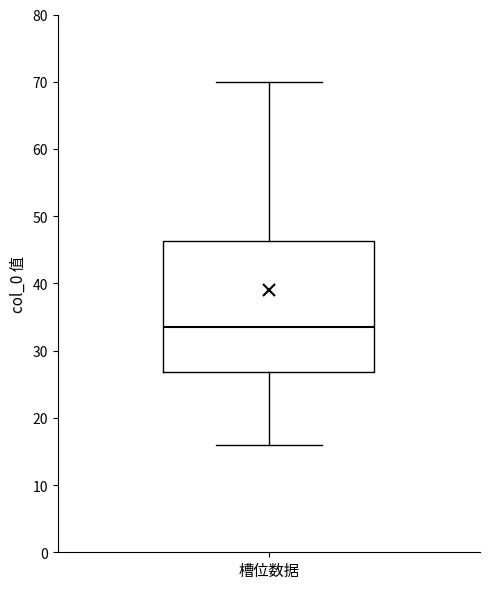

Read this box plot against the y-axis: the position of the median line, the range covered by the box, and the ends of both whiskers. The values are not printed on the chart, so give them approximately, as read against the axis.

median 34, box 27 to 46, whiskers 16 to 70